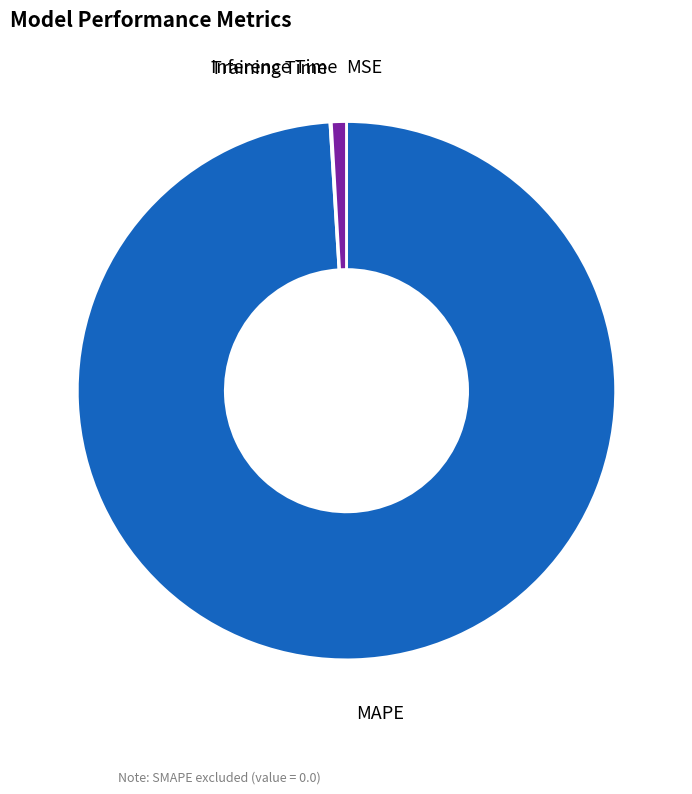

Is there any slice that represents more than half of the pie?

Yes